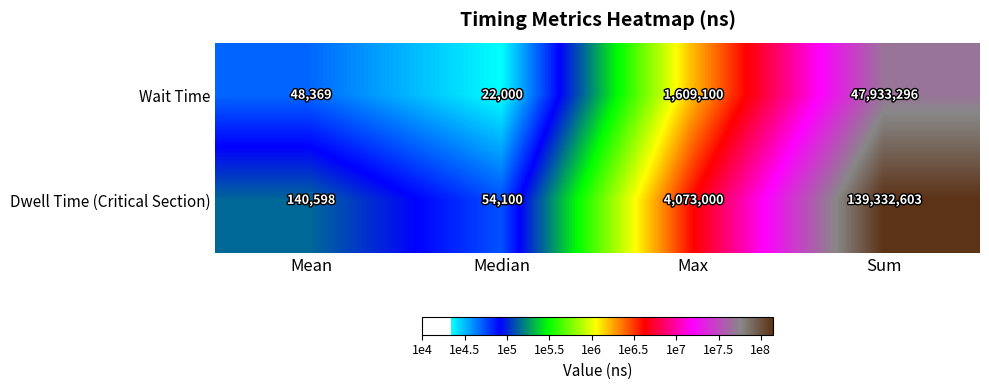

Reading left to right, what are all the values shown in this chart?

Wait Time: Mean=48369	Median=22000	Max=1609100	Sum=47933296
Dwell Time (Critical Section): Mean=140598	Median=54100	Max=4073000	Sum=139332603